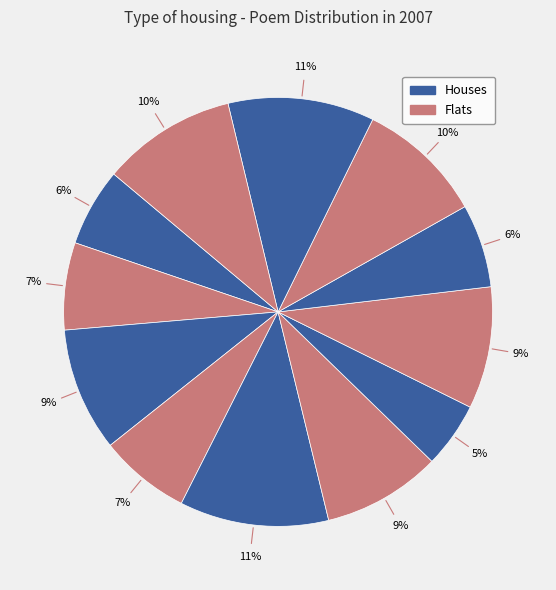

How many slices are in this pie chart?

12